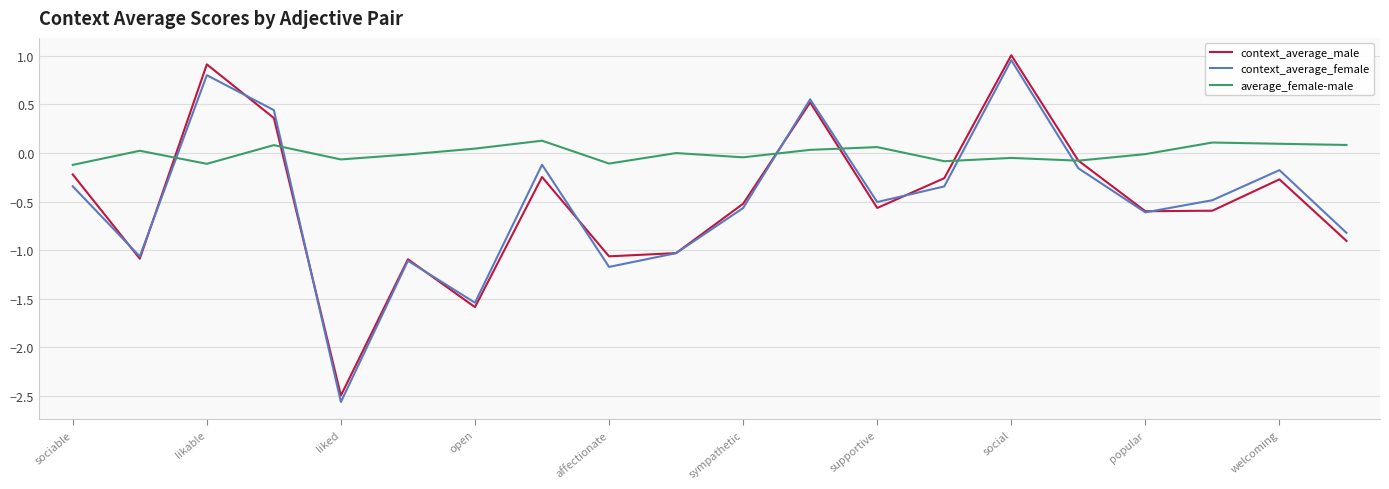

Which series has the widest spread of values?

context_average_female